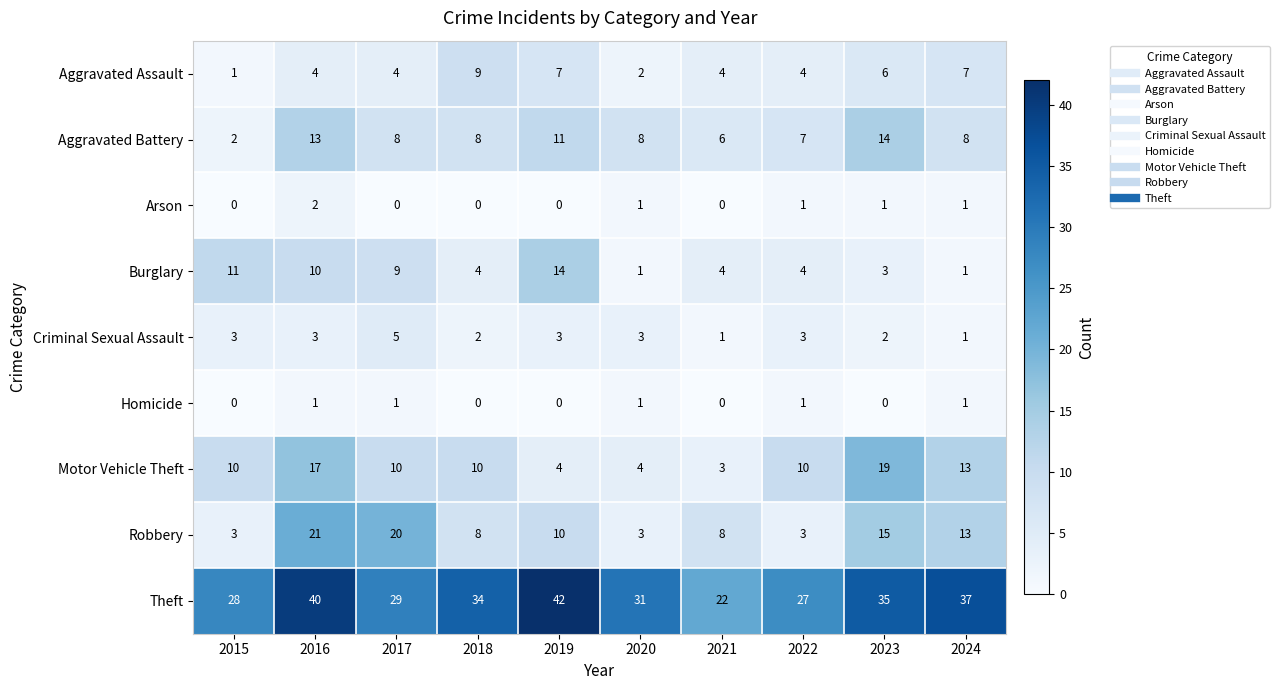

What is the greatest value displayed?

42